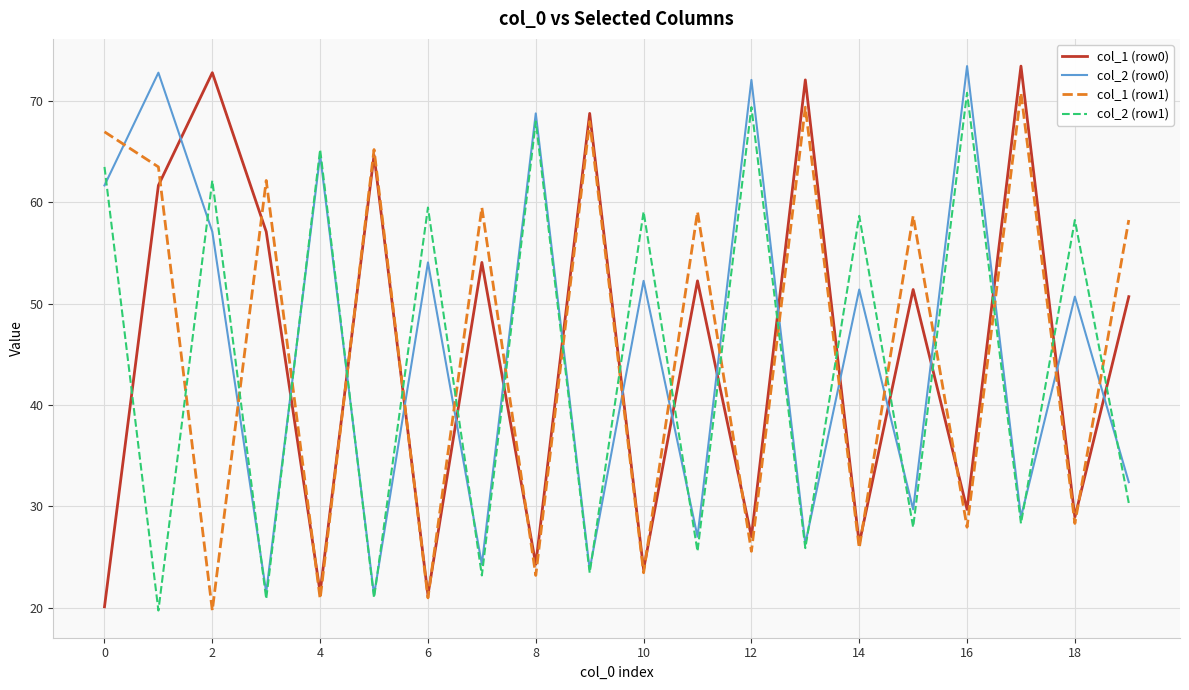

True or false: col_1 (row1) and col_2 (row0) intersect in this chart.

True